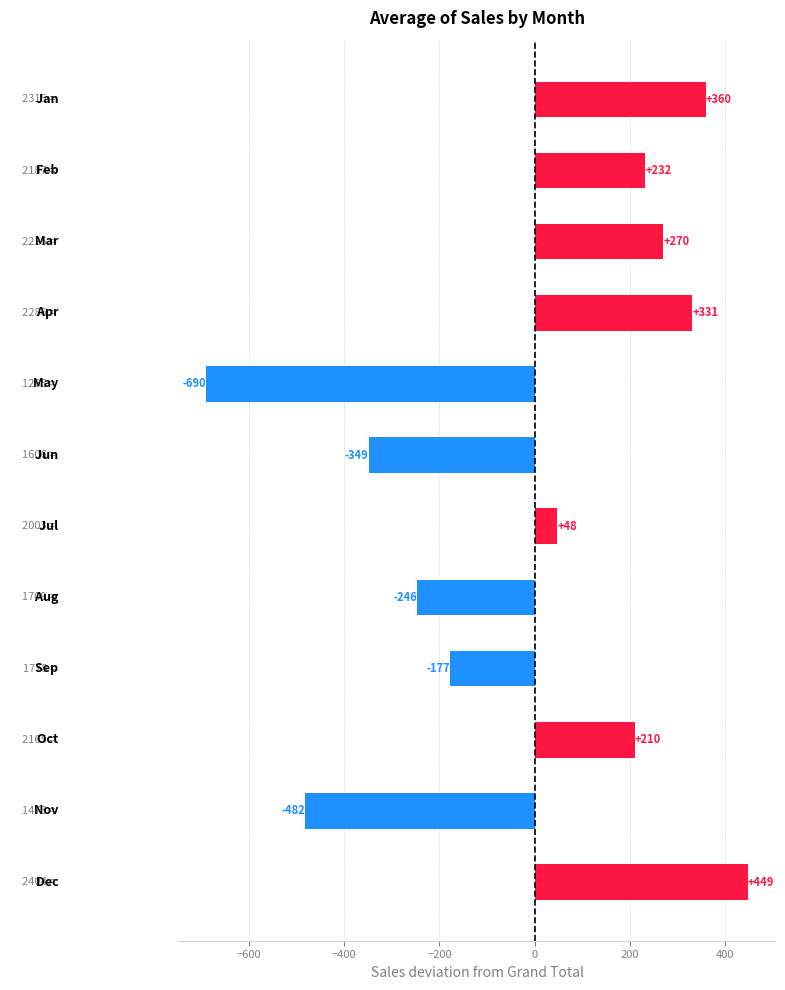

How many data points are less than 209?

6